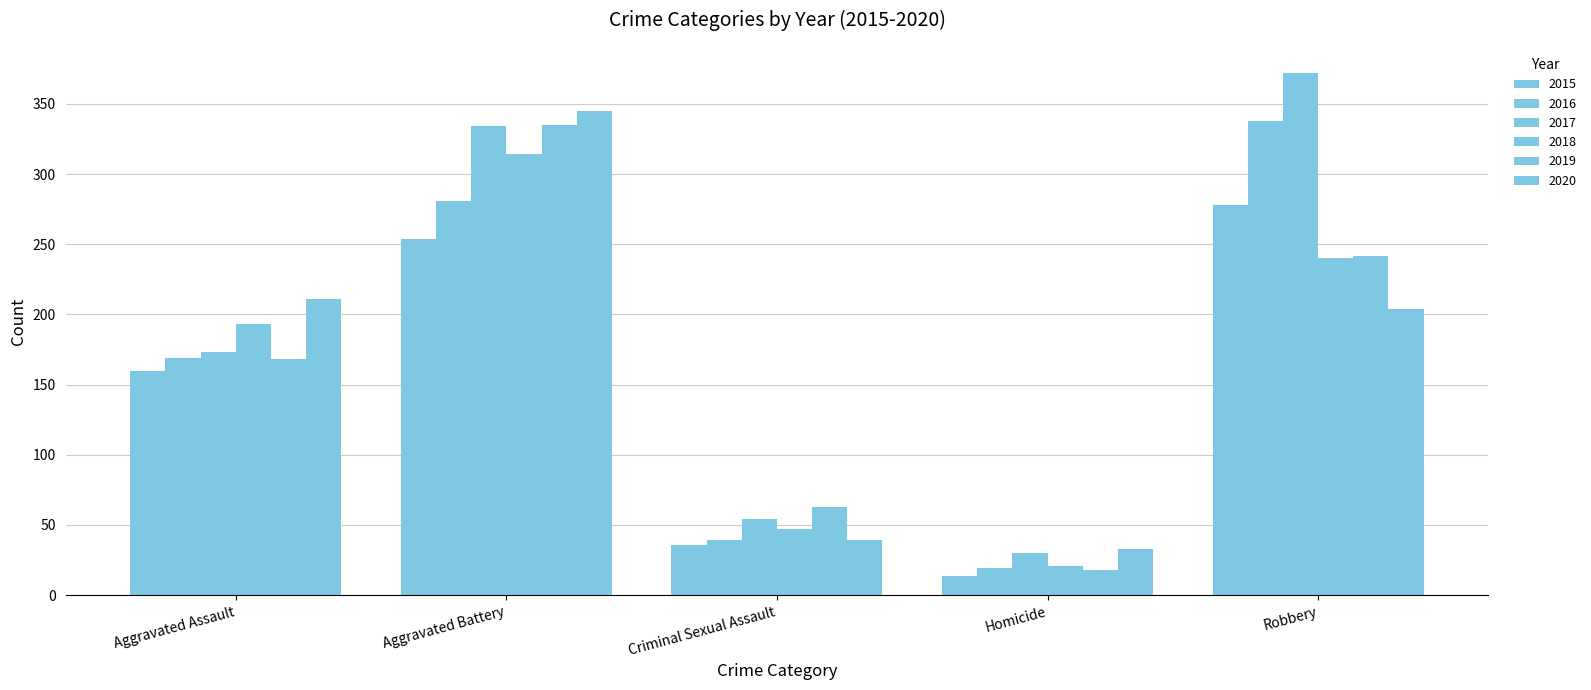

Which series changed the most between Criminal Sexual Assault and Robbery?

2017